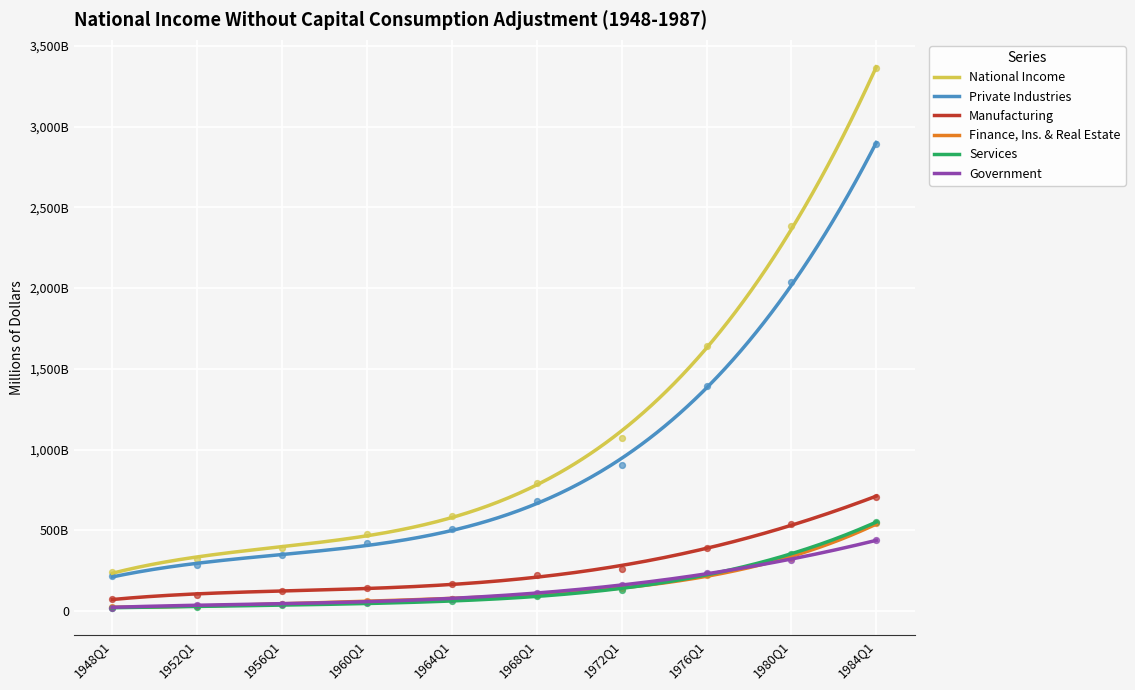

At how many categories does at least one series exceed 698726?

5